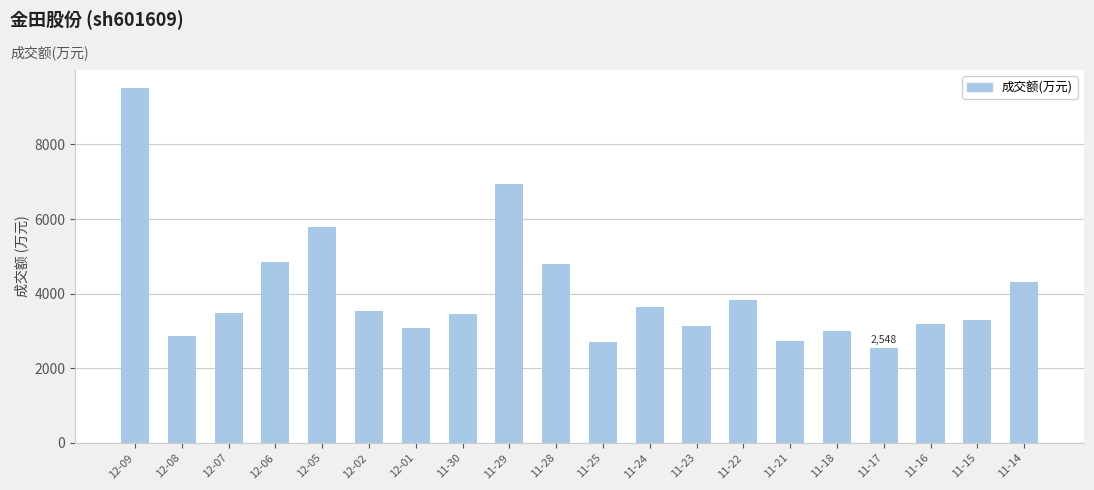

What is the label of the 19th bar from the right?

12-08